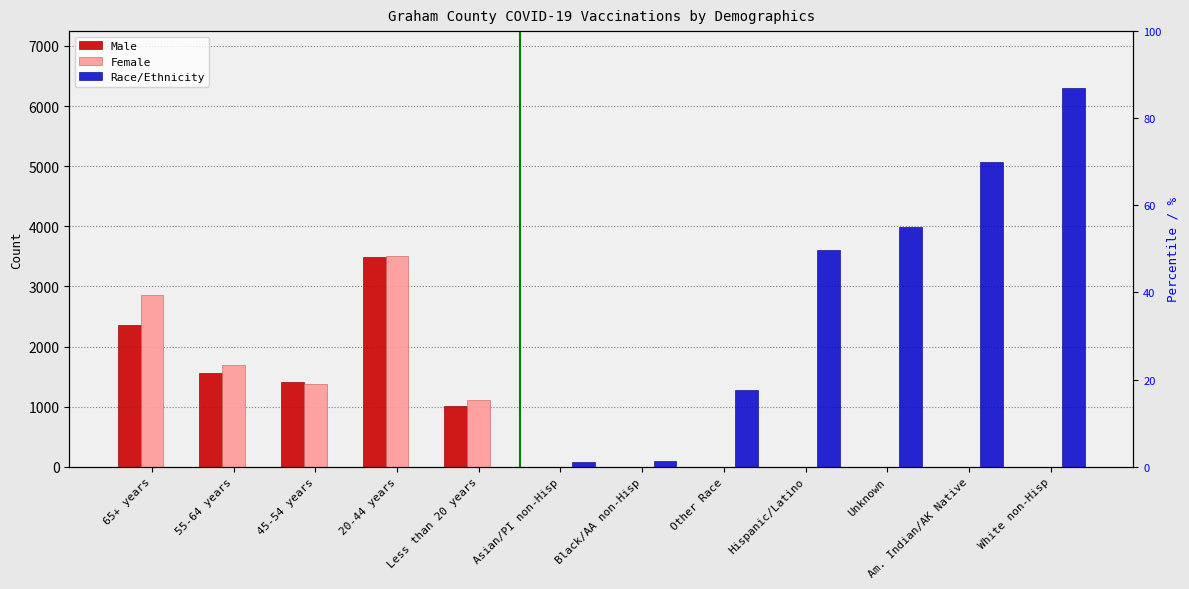

What is the difference between the second highest and minimum values in the Race/Ethnicity series?

5061